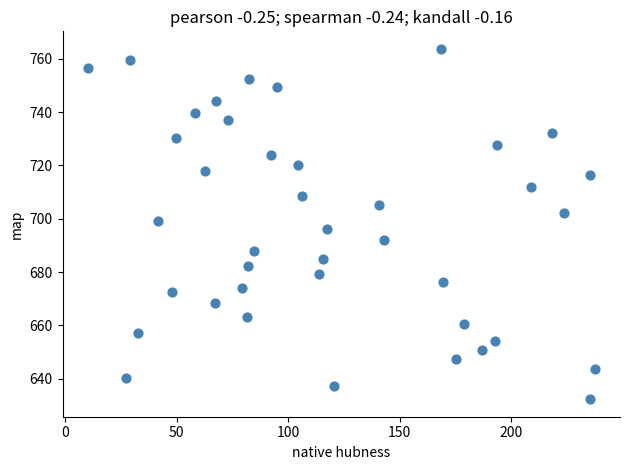

What is the range of Y values (max minus min)?

131.4